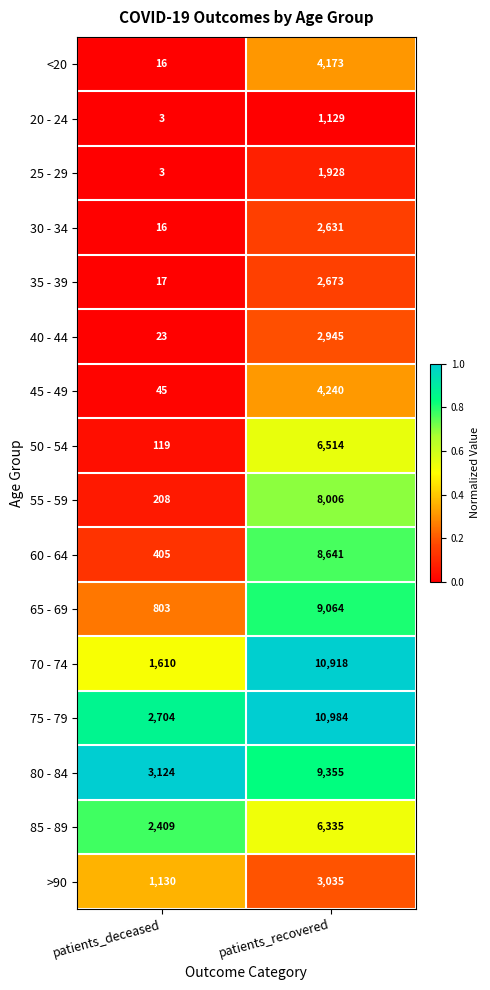

How many series are shown in this chart?

16